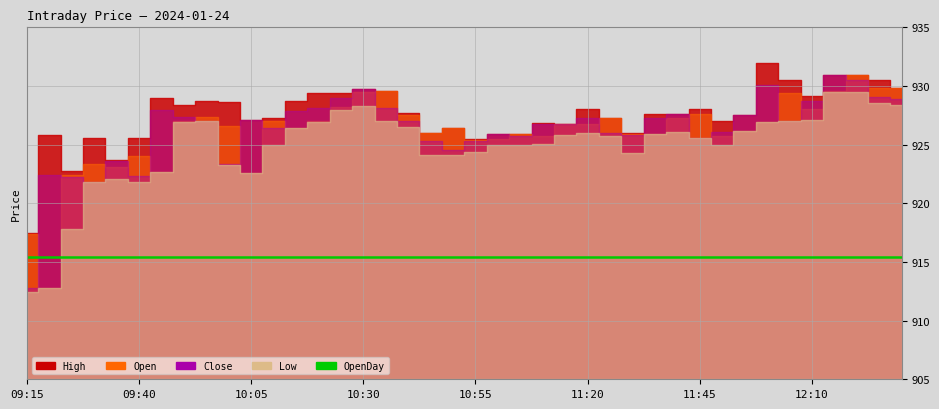

Reading right to left, what are all the values shown in this chart?

High: 929.9	930.5	930.9	930.9	929.1	930.5	932.0	927.5	927.0	928.0	927.6	927.6	926.0	927.3	928.0	926.8	926.9	925.9	925.9	925.5	926.5	926.0	927.7	929.5	929.8	929.4	929.4	928.8	927.3	927.1	928.6	928.7	928.4	929.0	925.6	923.6	925.6	922.8	925.8	917.5
Open: 929.9	929.8	930.9	929.5	928.0	929.4	926.9	926.2	925.8	927.6	927.3	926.0	926.0	927.3	926.8	926.8	925.8	925.9	925.5	925.4	926.5	926.0	927.5	929.5	929.5	928.2	927.0	926.5	927.0	922.5	926.6	927.4	927.0	922.7	924.0	923.1	923.4	922.4	912.8	917.4
Close: 928.9	929.1	930.5	930.9	928.8	927.0	930.0	927.5	926.1	925.6	927.6	927.3	925.8	926.0	927.3	926.8	926.8	925.8	925.9	925.3	924.5	925.4	927.0	928.1	929.8	929.0	928.1	927.9	926.5	927.1	923.4	927.0	927.4	928.0	922.4	923.6	921.9	922.2	922.5	912.8
Low: 928.4	928.5	929.5	929.5	927.1	927.0	926.9	926.1	925.0	925.6	926.1	926.0	924.3	925.8	926.0	925.8	925.0	925.0	925.0	924.4	924.1	924.1	926.5	927.0	928.3	928.0	927.0	926.5	925.0	922.5	923.2	927.0	927.0	922.7	921.9	922.1	921.9	917.9	912.8	912.5
OpenDay: 915.5	915.5	915.5	915.5	915.5	915.5	915.5	915.5	915.5	915.5	915.5	915.5	915.5	915.5	915.5	915.5	915.5	915.5	915.5	915.5	915.5	915.5	915.5	915.5	915.5	915.5	915.5	915.5	915.5	915.5	915.5	915.5	915.5	915.5	915.5	915.5	915.5	915.5	915.5	915.5